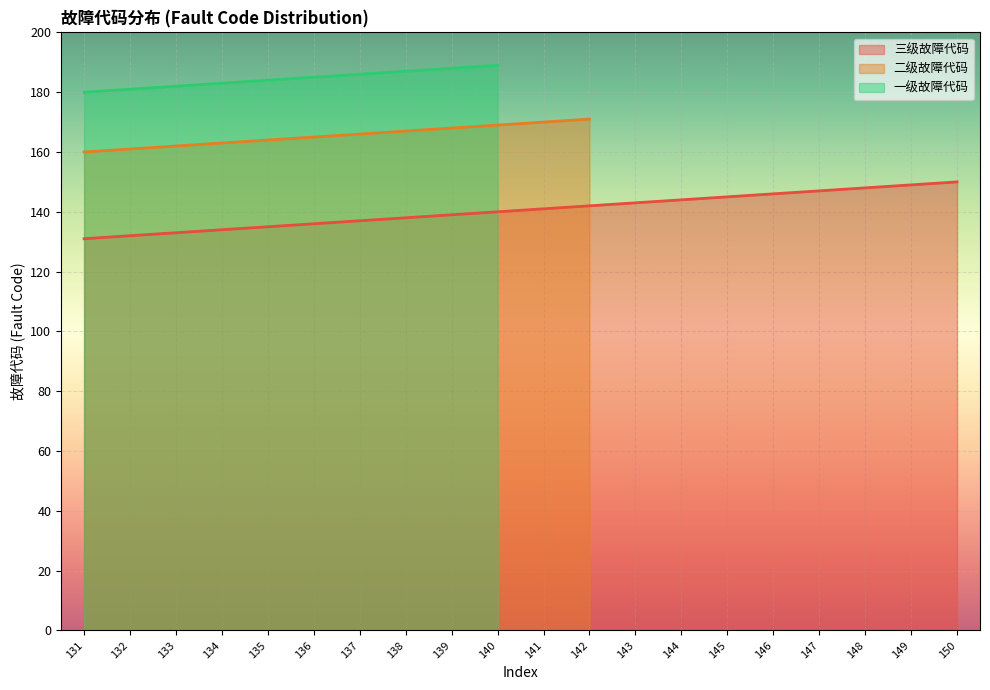

What is the average value of the 三级故障代码 series?

140